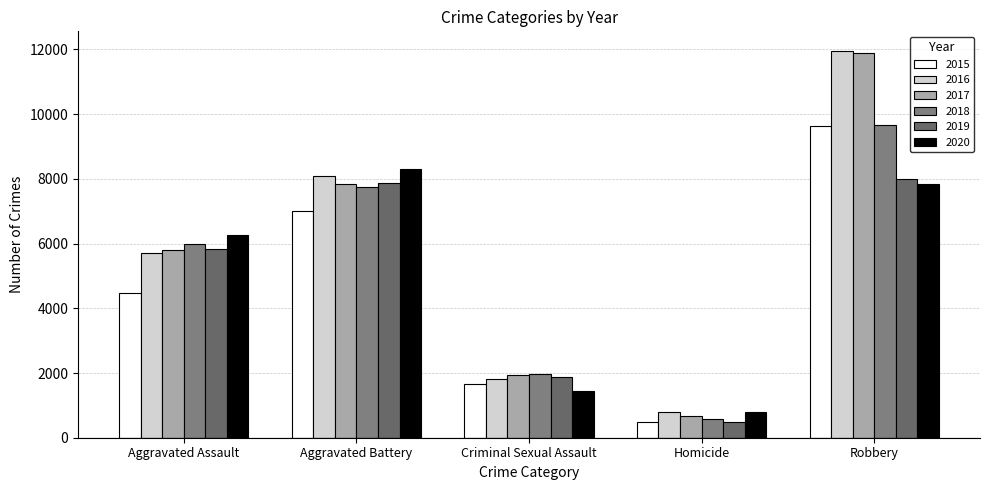

What is the difference between the maximum and second lowest values in the 2016 series?

10152